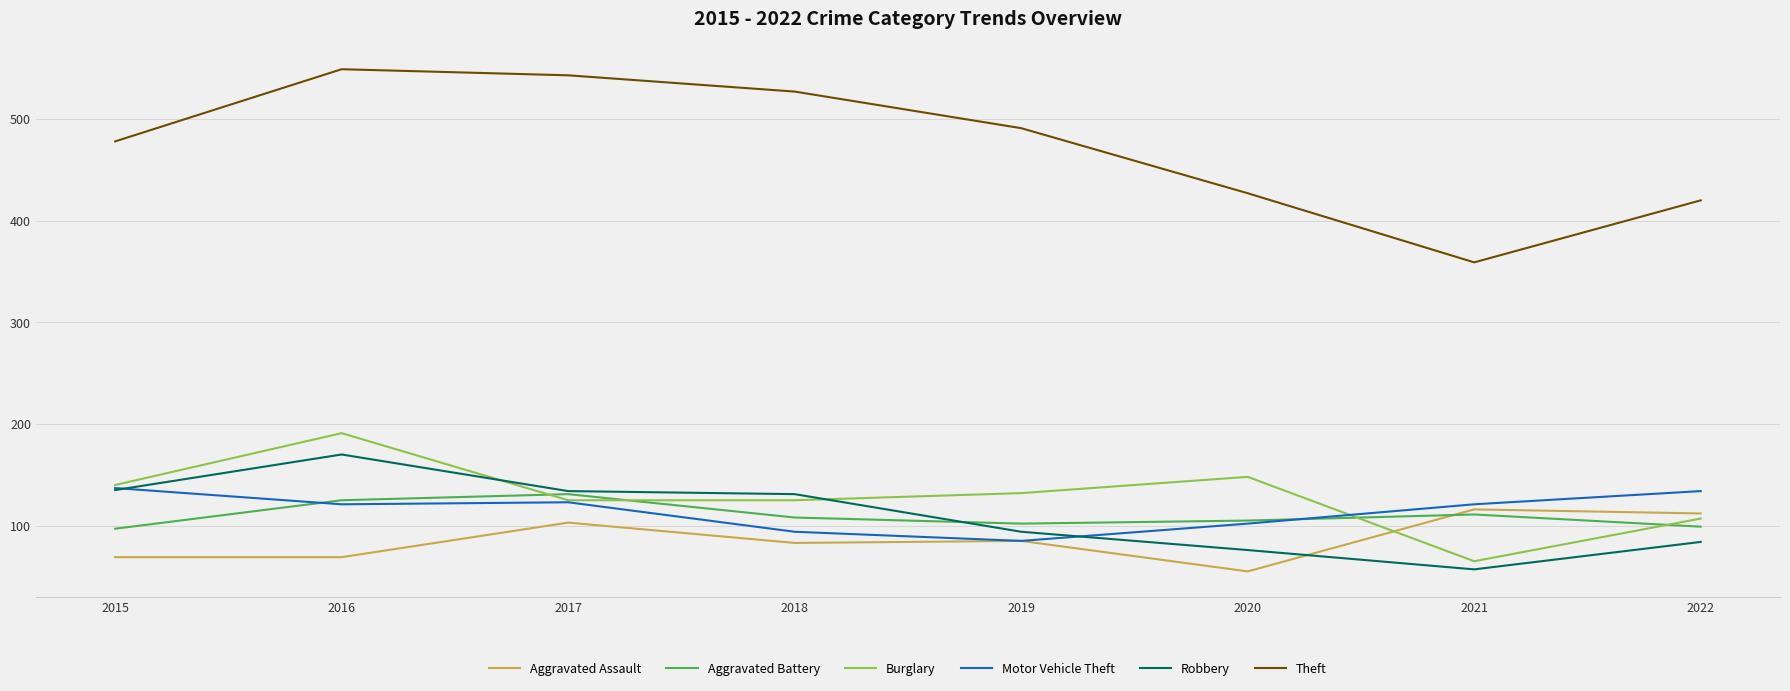

How many lines are shown in the chart?

6